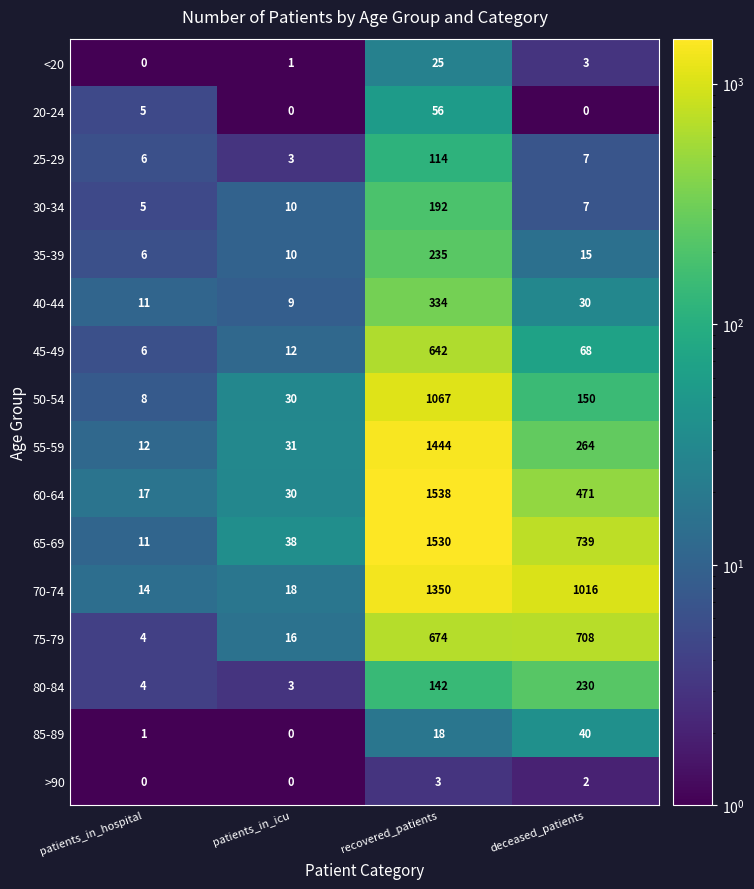

At recovered_patients, list the series in order from largest to smallest.

60-64, 65-69, 55-59, 70-74, 50-54, 75-79, 45-49, 40-44, 35-39, 30-34, 80-84, 25-29, 20-24, <20, 85-89, >90